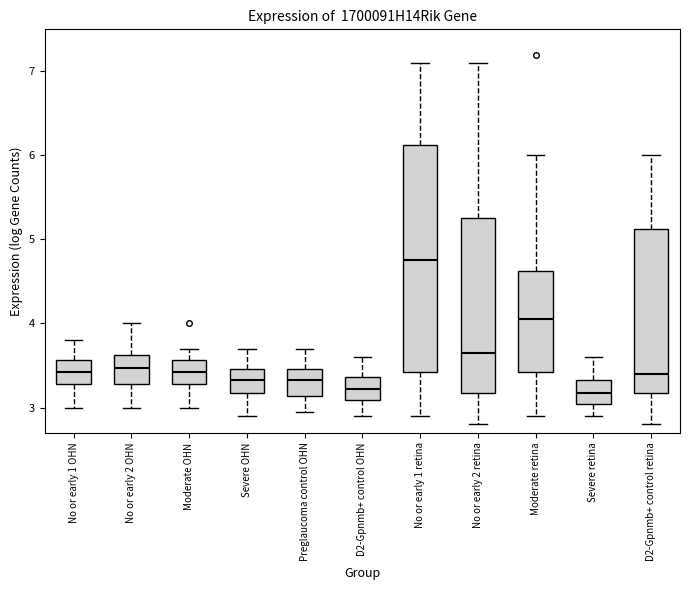

Which box is the tallest, from its lower edge to its upper edge?

No or early 1 retina